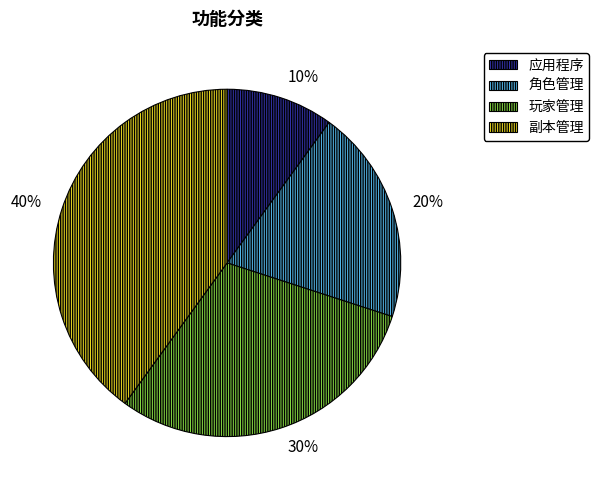

Which category has the biggest portion of the pie?

副本管理